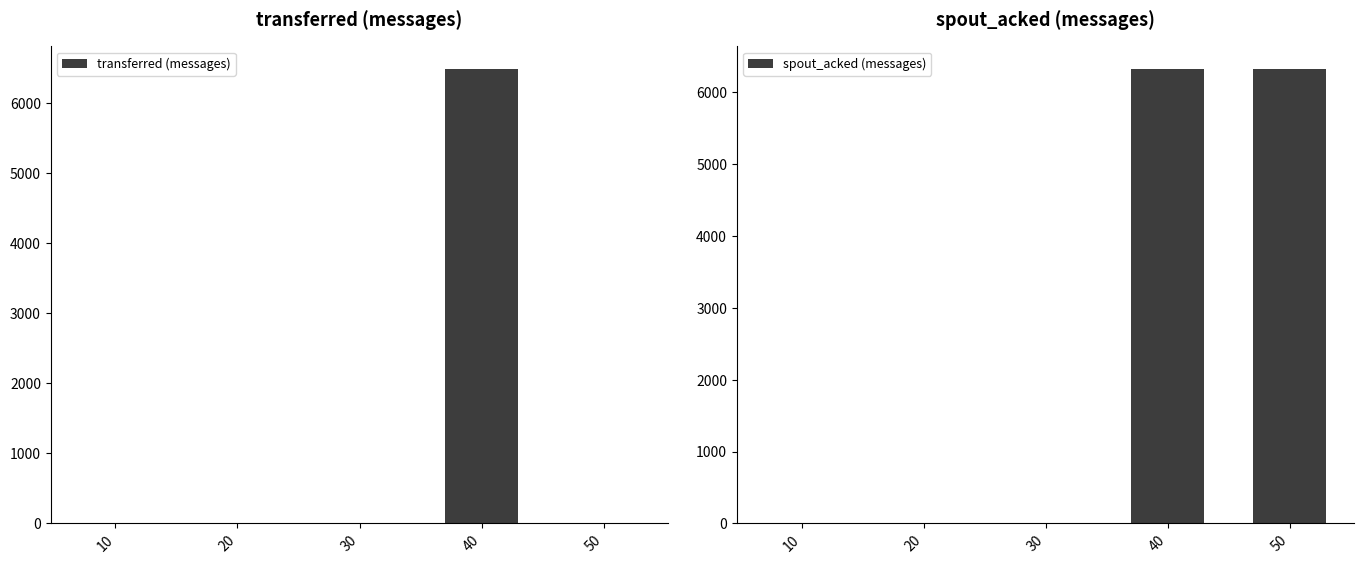

What is the spread (max minus min) of values at 40?

160